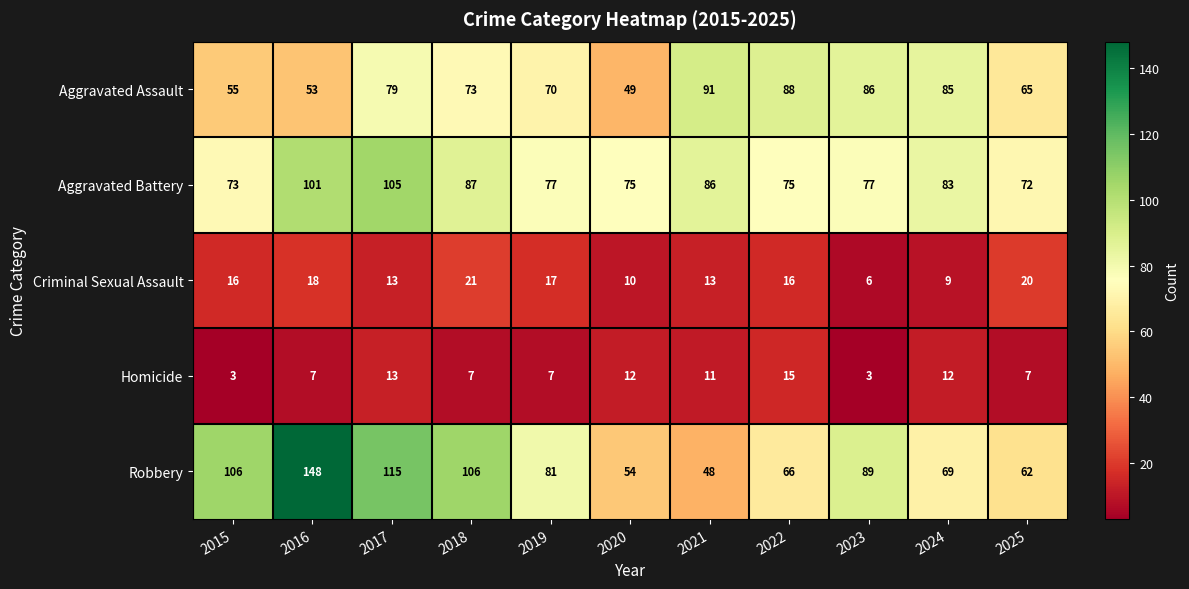

The Aggravated Battery series shows 126 at 2024. True or false?

False